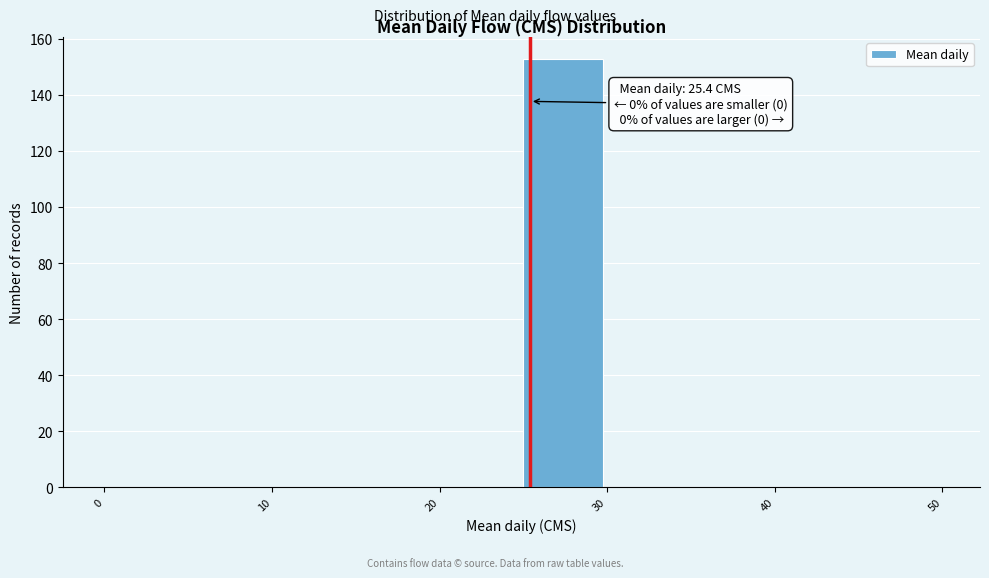

Which range on the x-axis has the tallest bar?

25 to 30